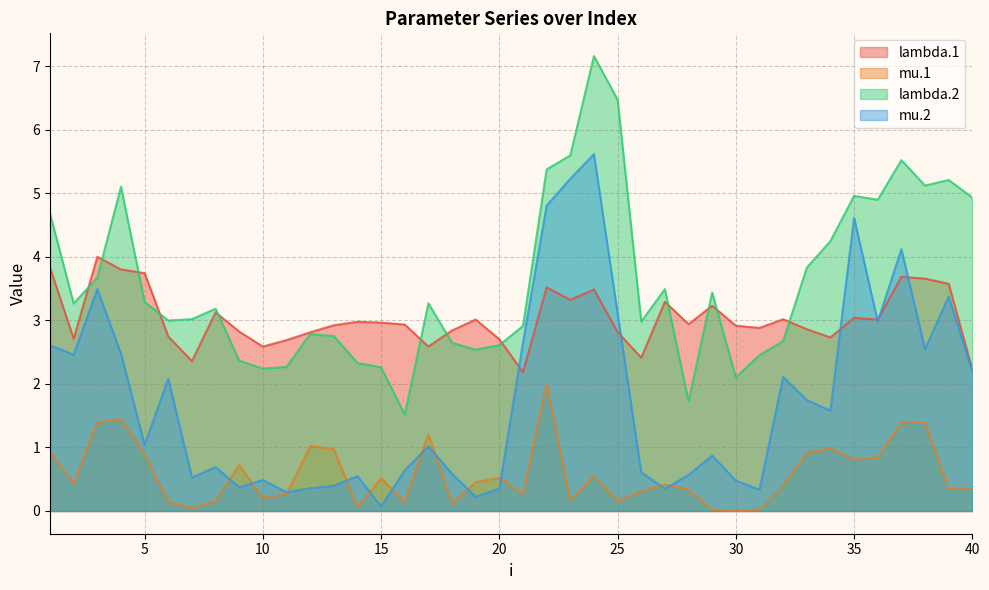

True or false: mu.2 has a value of 0.6 at 18.

True